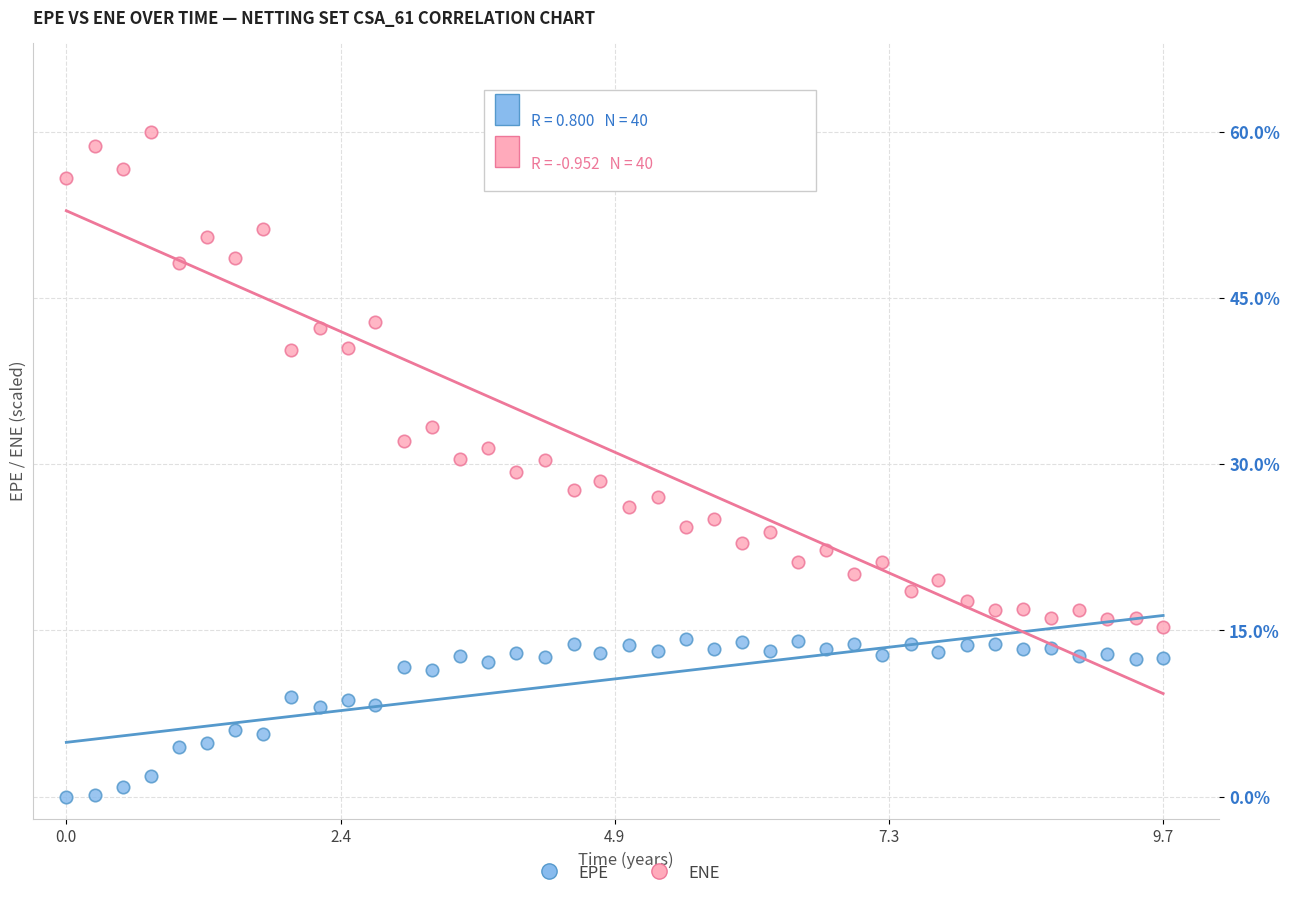

Which series reaches the maximum Y coordinate?

ENE